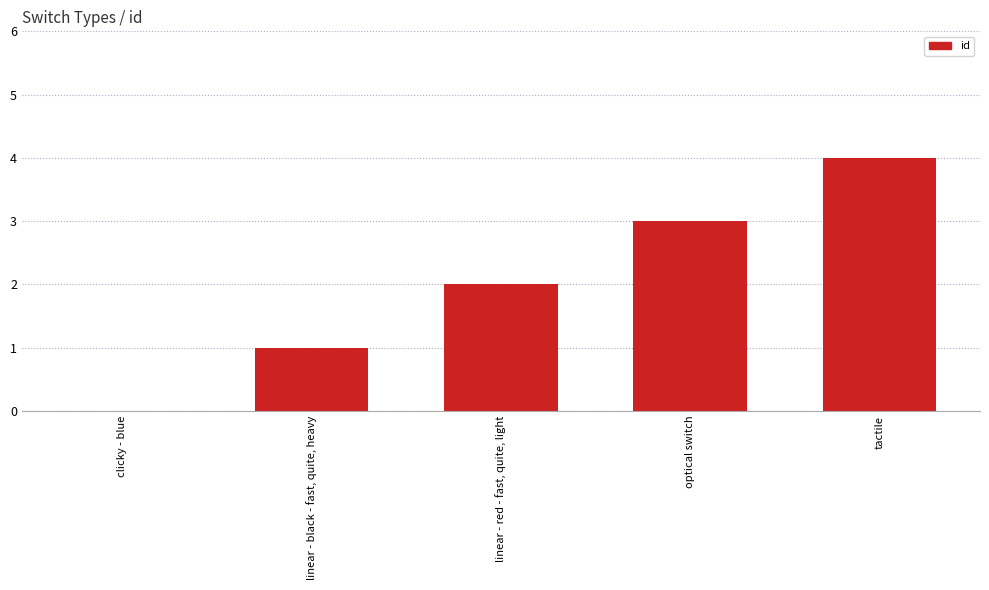

How many data points does each series have?

5